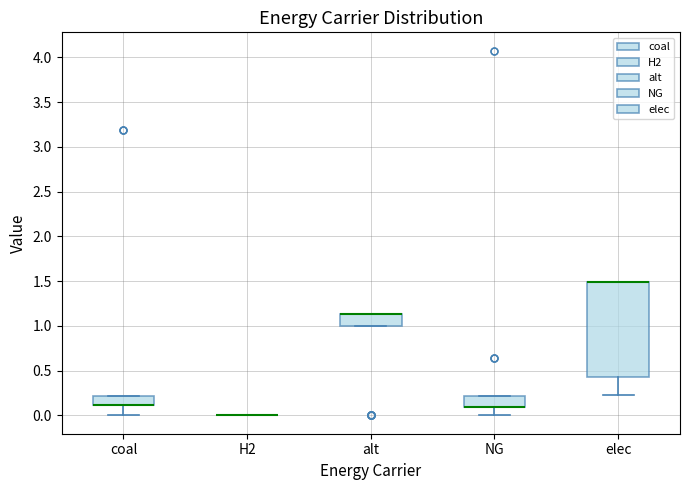

Where is the lower edge of the box for elec on the y-axis? The values are not printed on the chart, so give them approximately, as read against the axis.

0.45